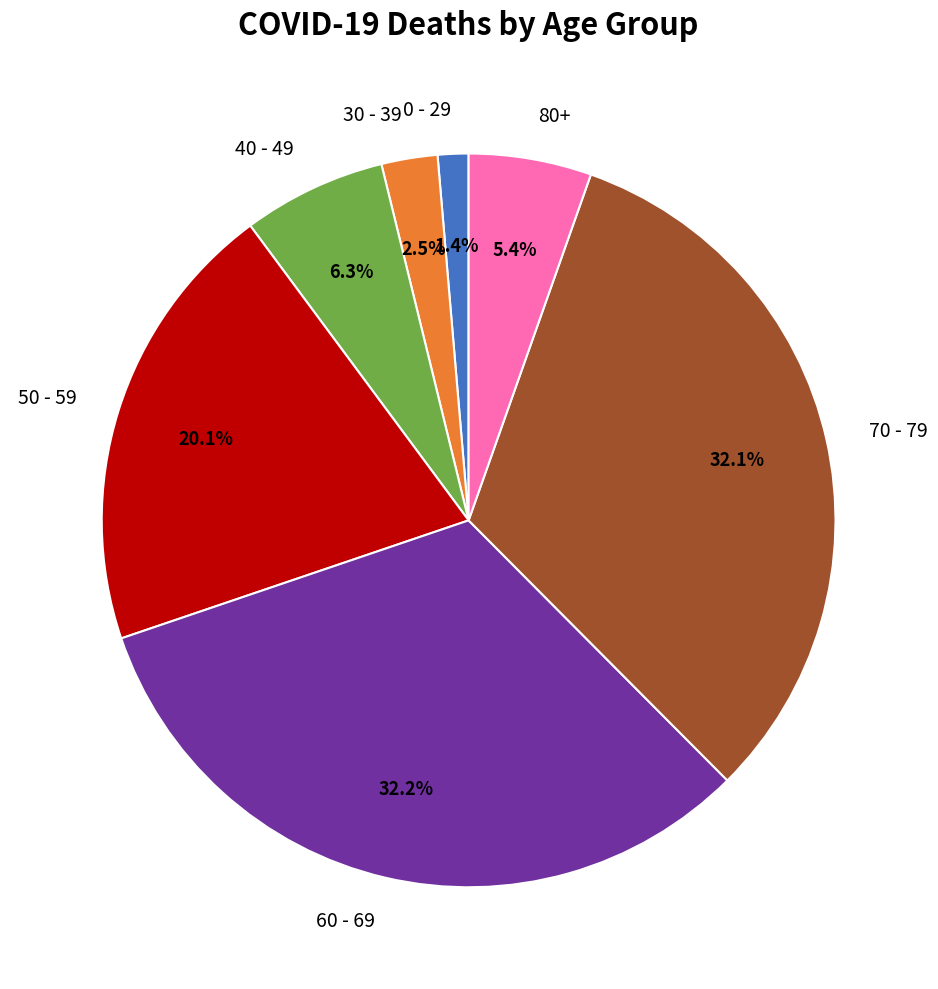

Which has a higher value, 70 - 79 or 50 - 59?

70 - 79